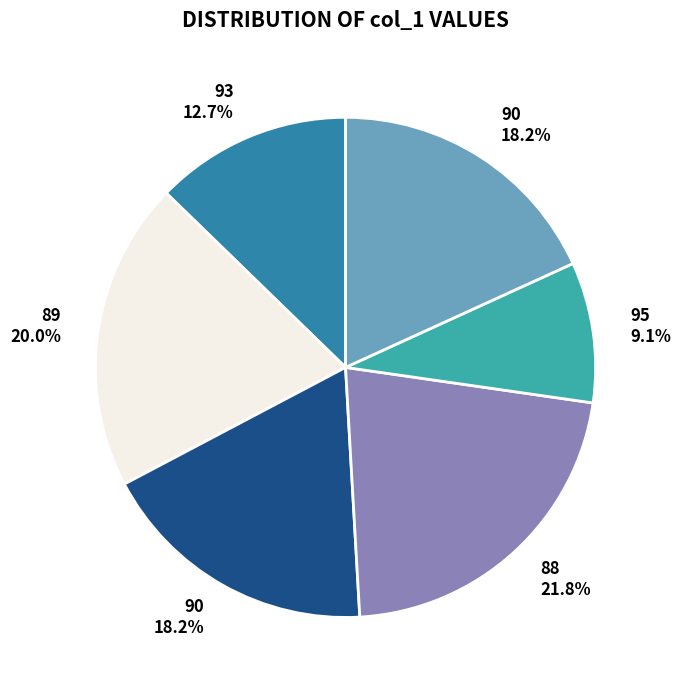

Is there any slice that represents more than half of the pie?

No